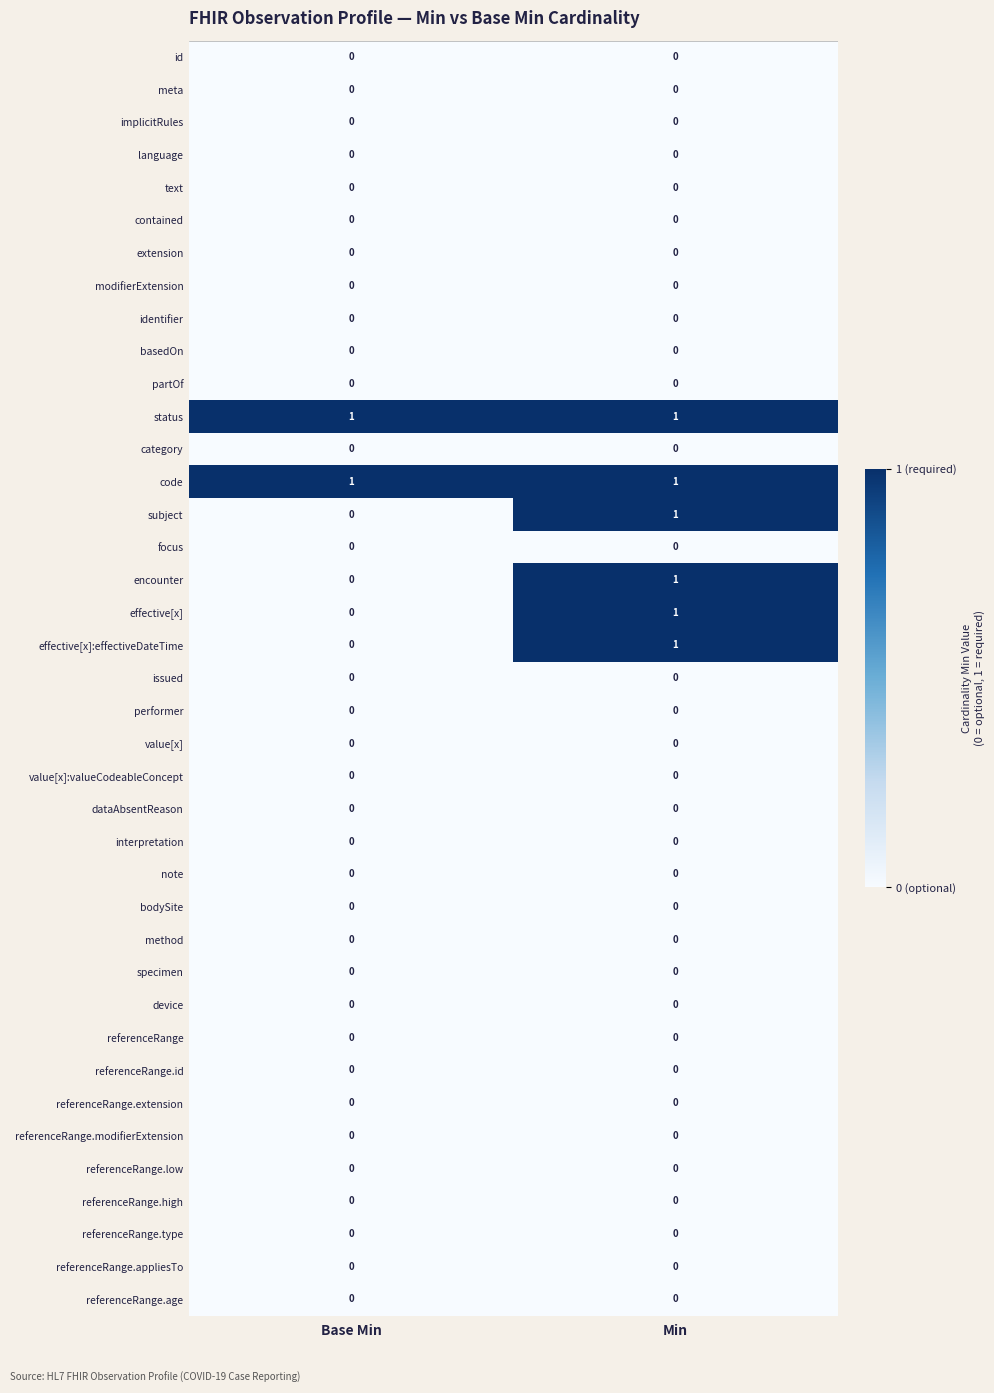

What is the total value across all series at Min?

6